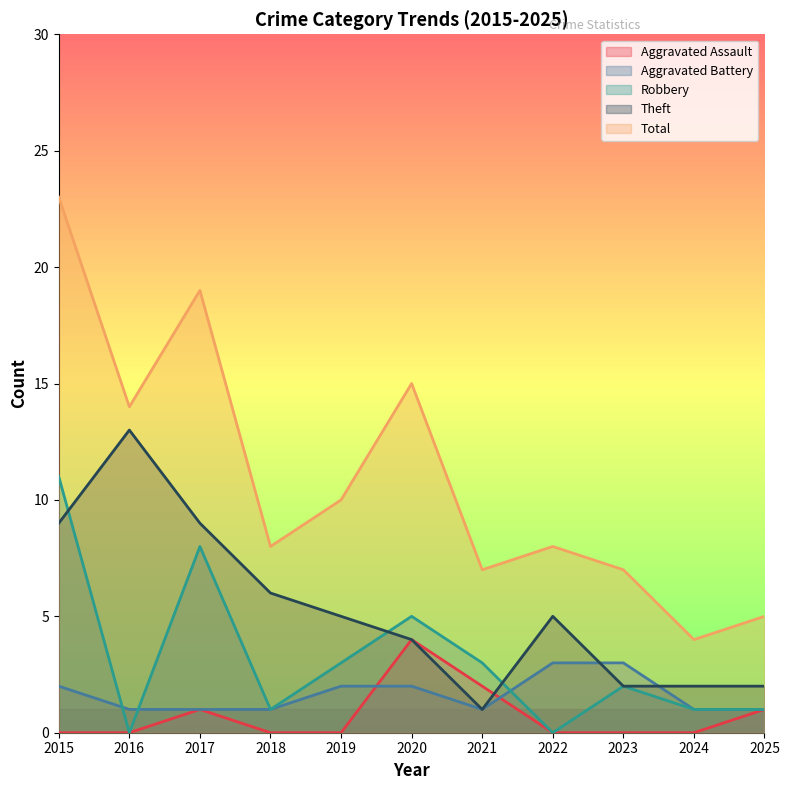

True or false: Theft and Total intersect in this chart.

False